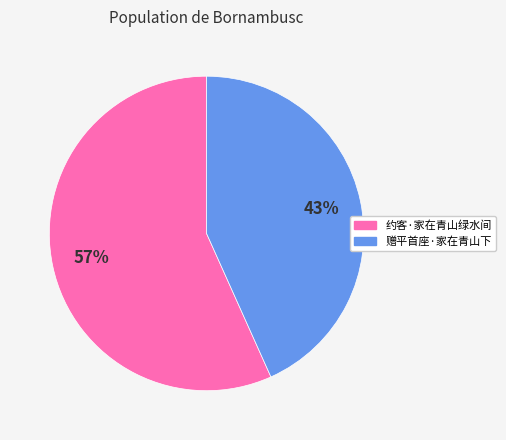

Combined, do 约客·家在青山绿水间 and 赠平首座·家在青山下 account for over 50%?

Yes